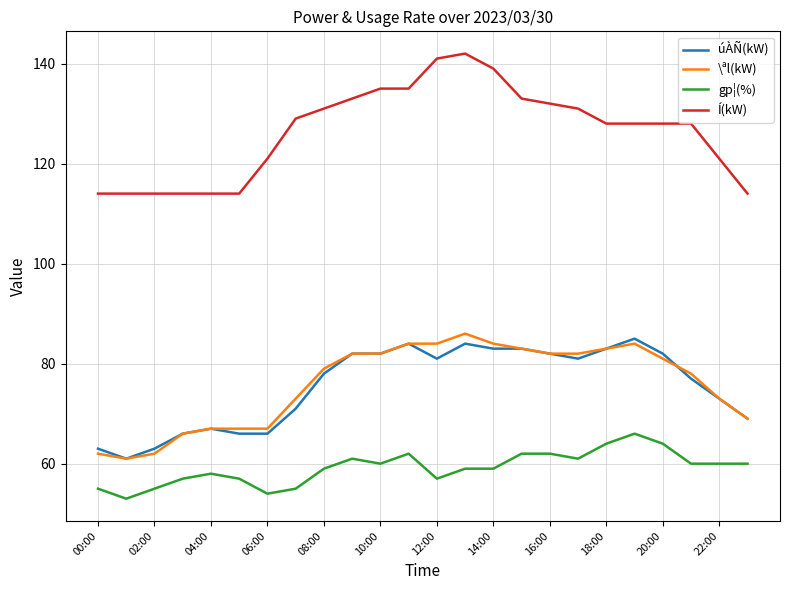

How many distinct data groups are displayed?

4